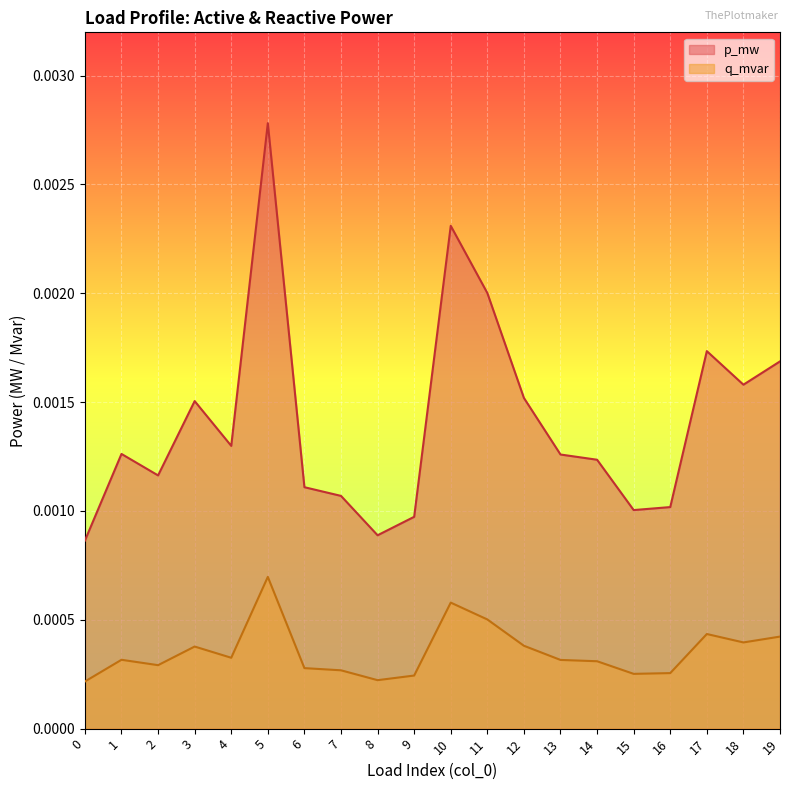

Does the chart display data point markers on the line(s)?

No